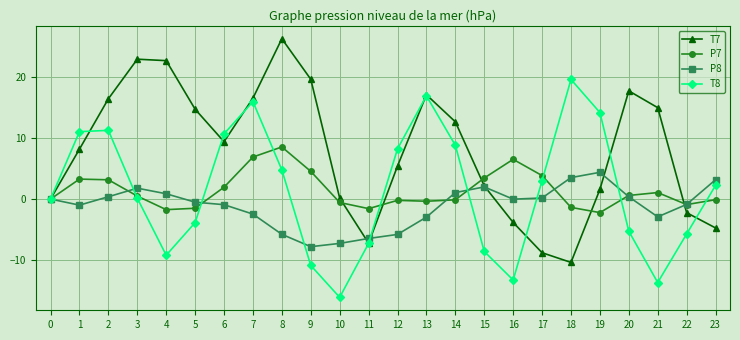

What is the difference between the highest and lowest values at 1?

12.0